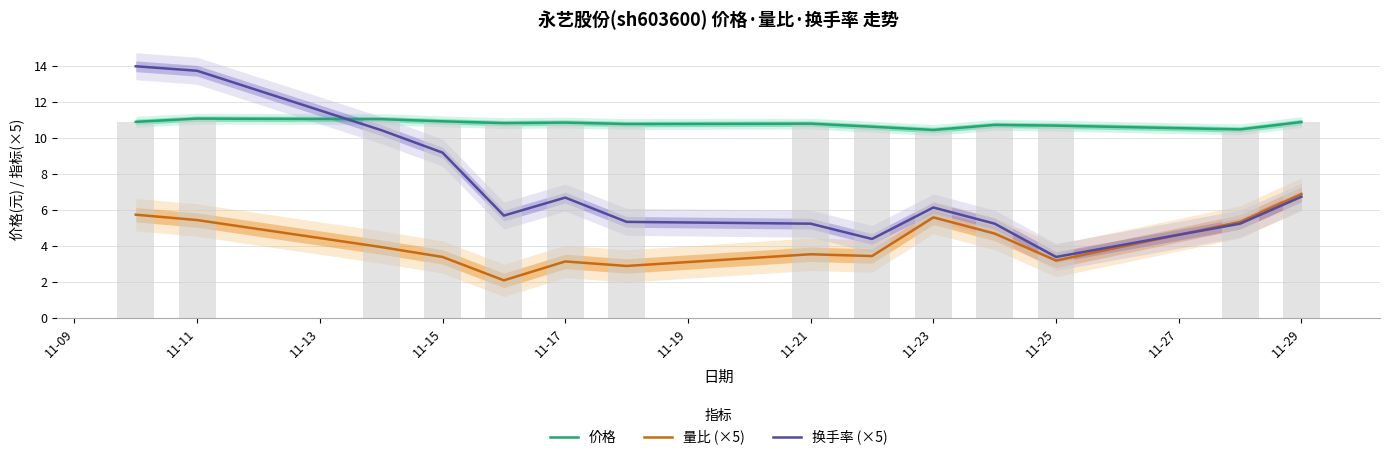

What is the average value of the 换手率 (×5) series?

7.3